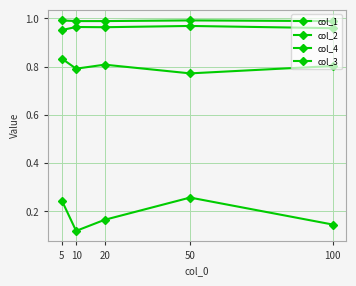

List the labels in order of col_2 value, smallest first.

5, 100, 20, 10, 50